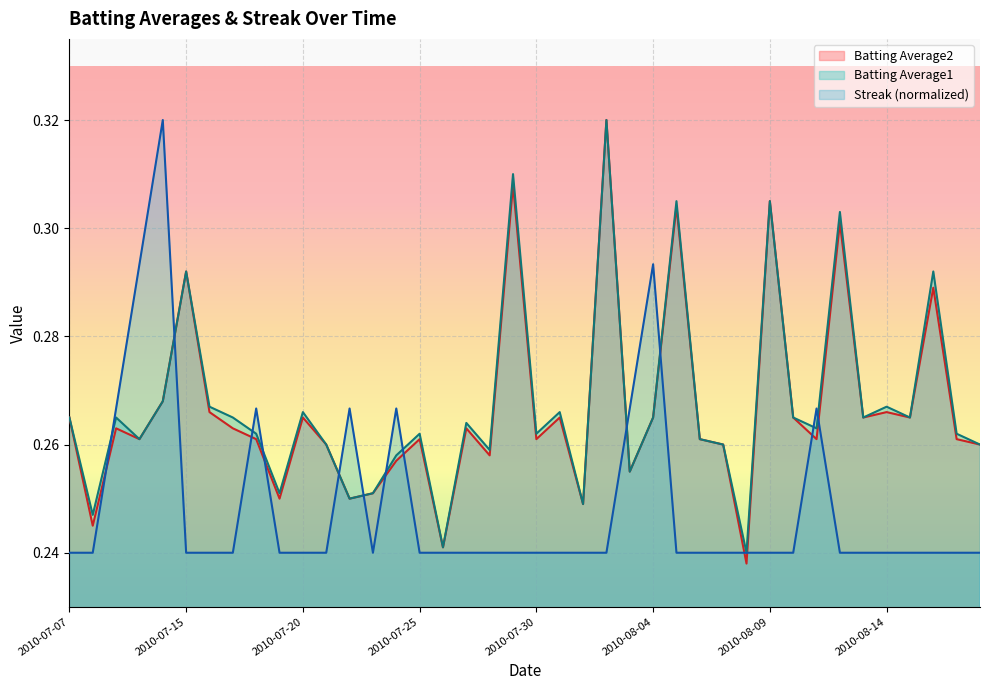

Between 2010-07-19 and 2010-08-06, which is larger?

2010-08-06